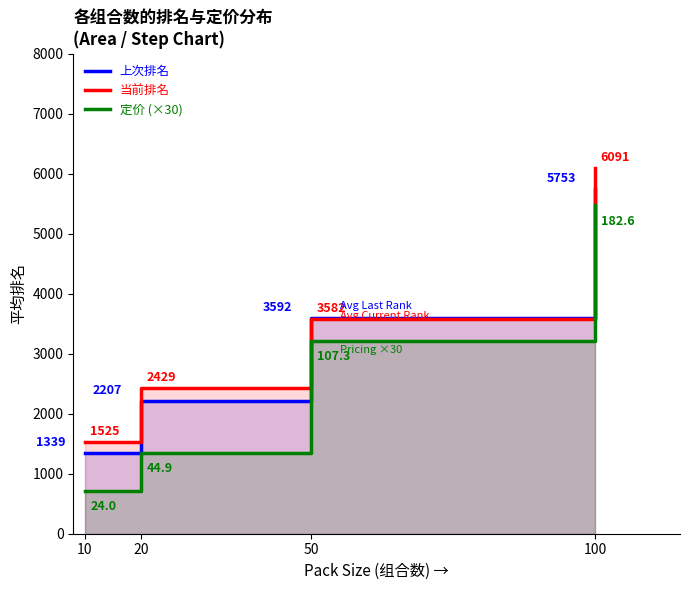

Reading right to left, what are all the values shown in this chart?

上次排名: 5752.6	3591.7	2207.2	1338.9
当前排名: 6091.0	3581.9	2428.6	1524.8
定价 (×30): 5476.8	3220.2	1346.5	720.1